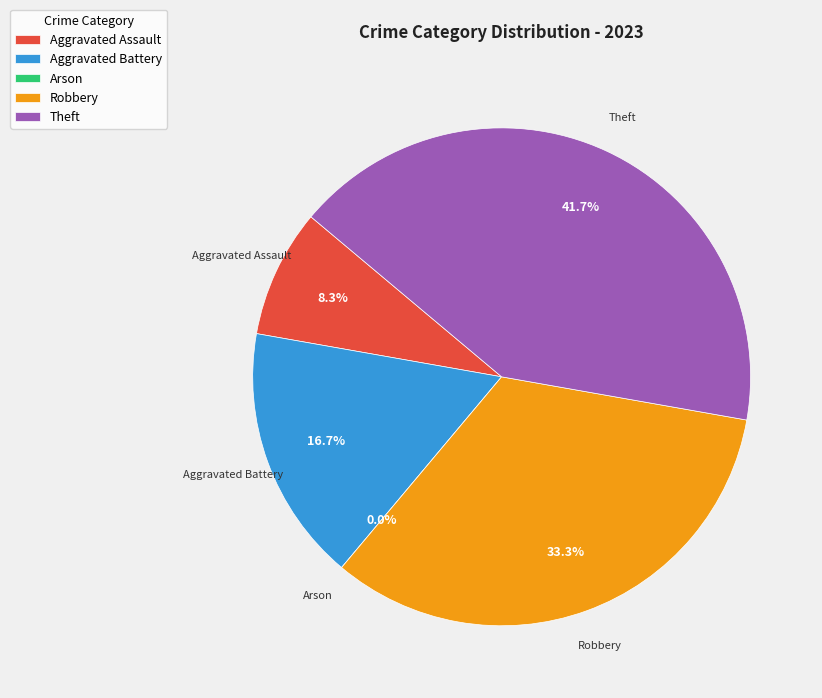

How many segments does this pie chart have?

5